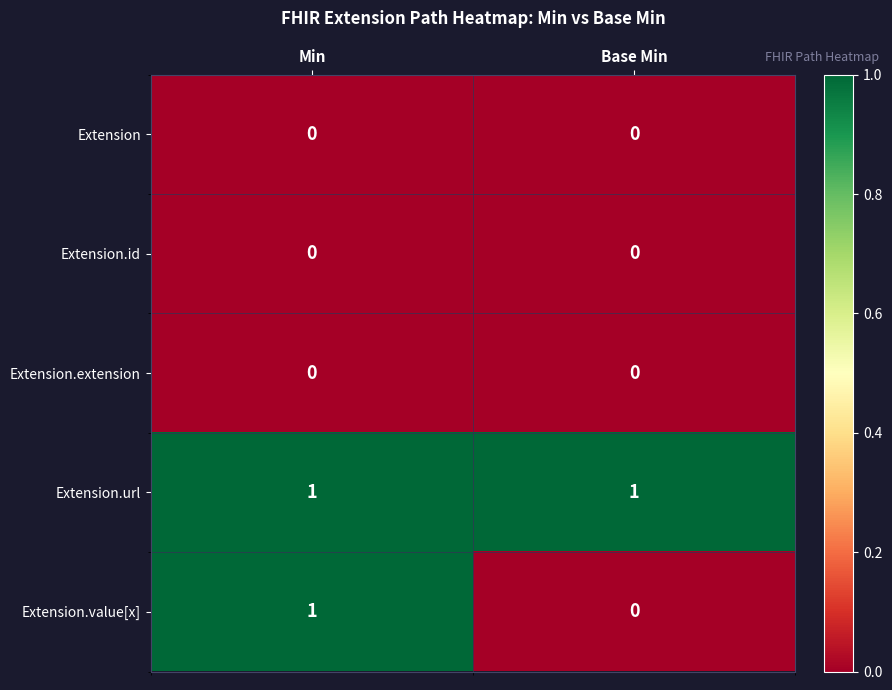

Reading right to left, transcribe all the data shown in this chart.

Extension: 0	0
Extension.id: 0	0
Extension.extension: 0	0
Extension.url: 1	1
Extension.value[x]: 0	1